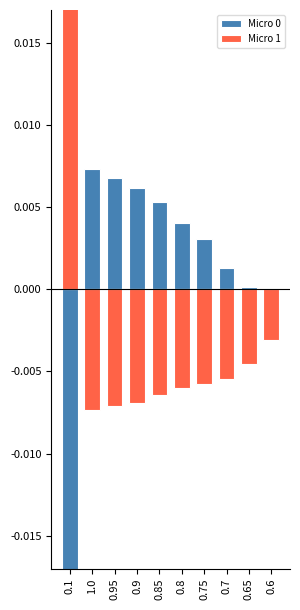

At which category is the sum across all series the highest?

0.1